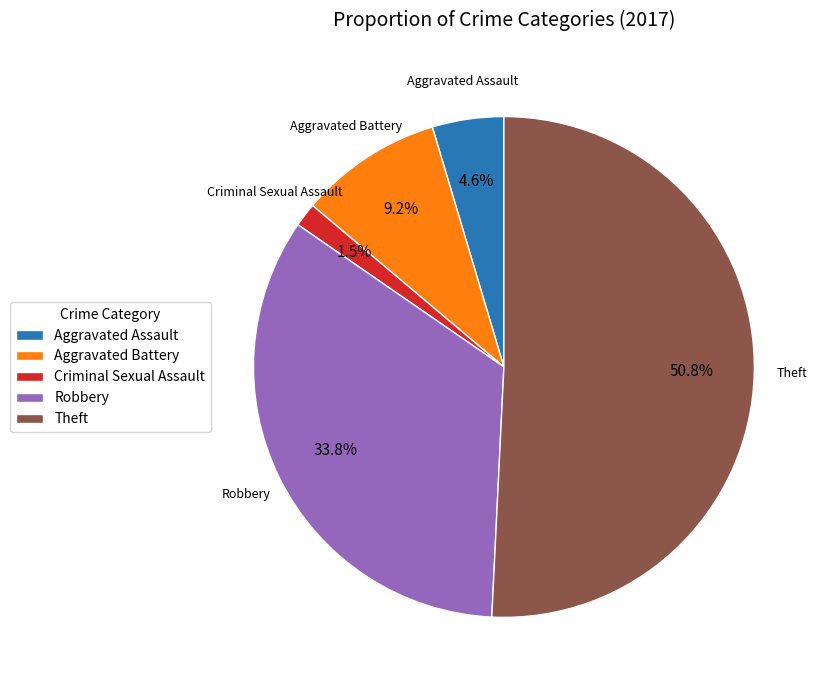

To the nearest percent, what is the average slice percentage?

20%